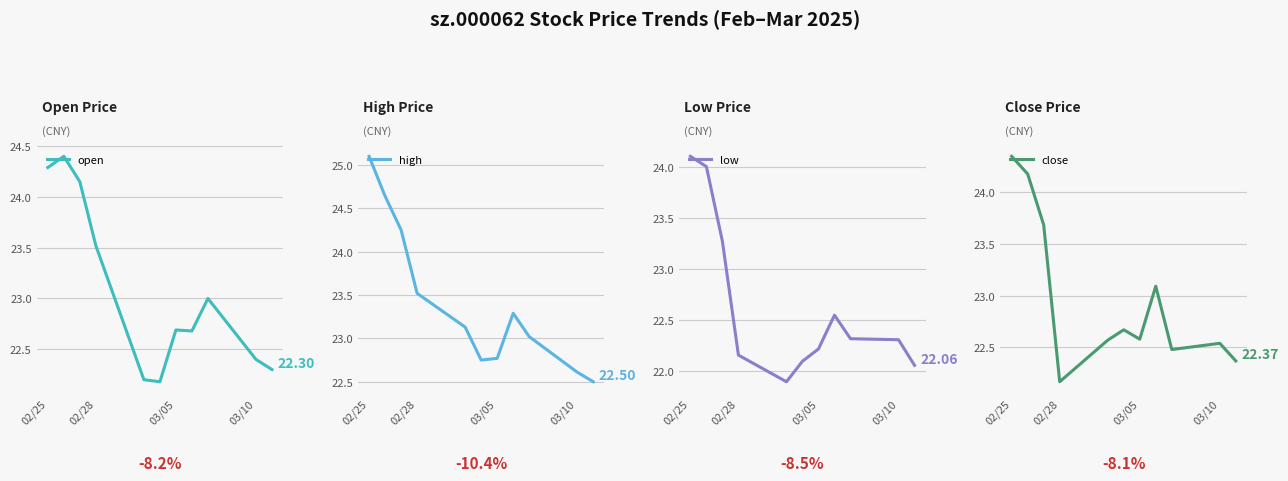

What is the difference between the maximum and minimum values in the open series?

2.2